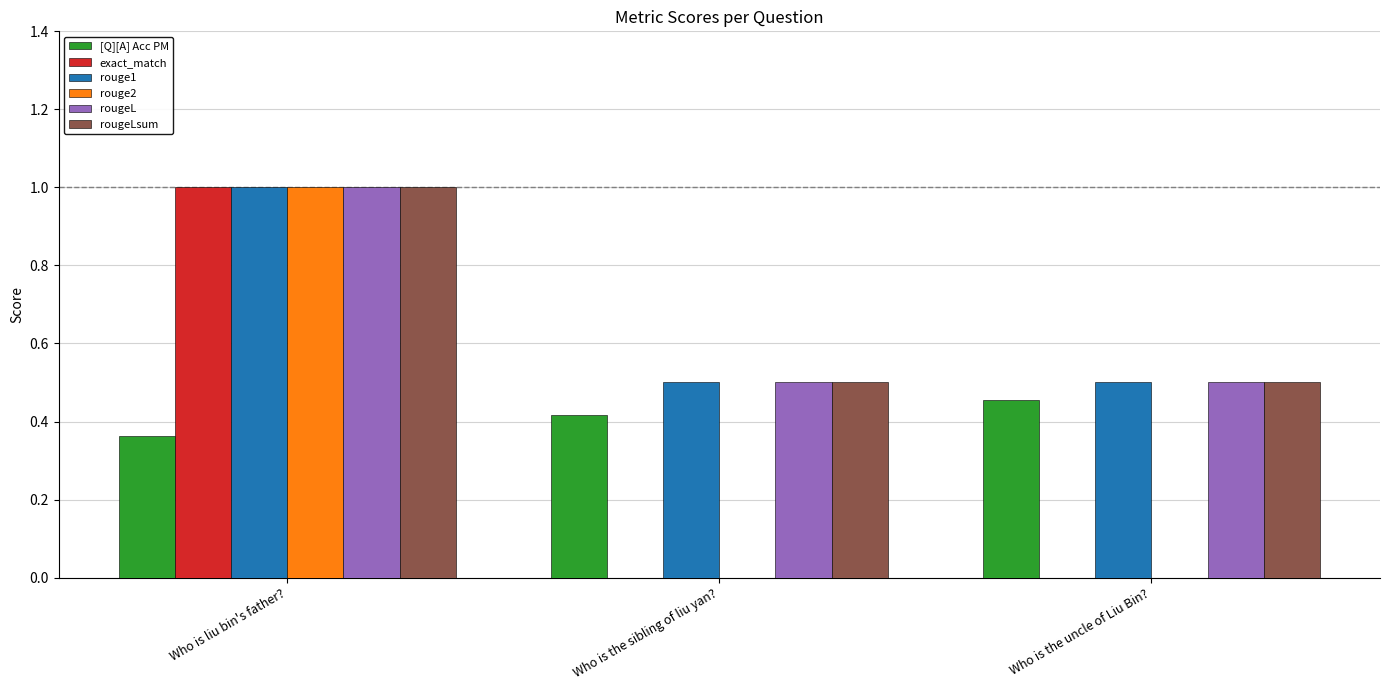

What is the total value across all series at Who is liu bin's father??

5.4